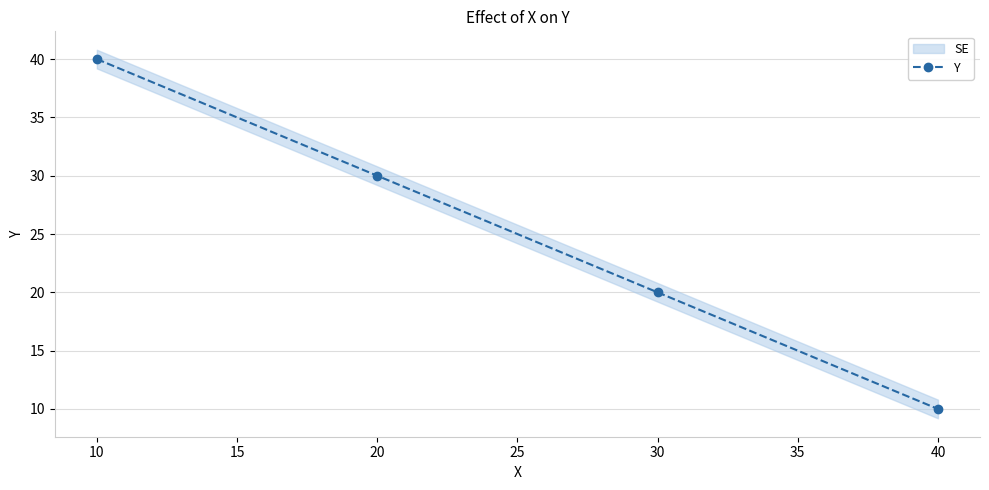

Reading right to left, what are all the values shown in this chart?

10	20	30	40